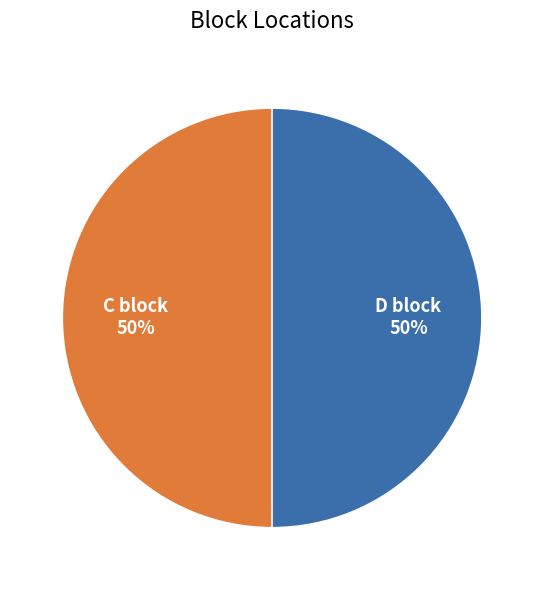

How many slices are in this pie chart?

2